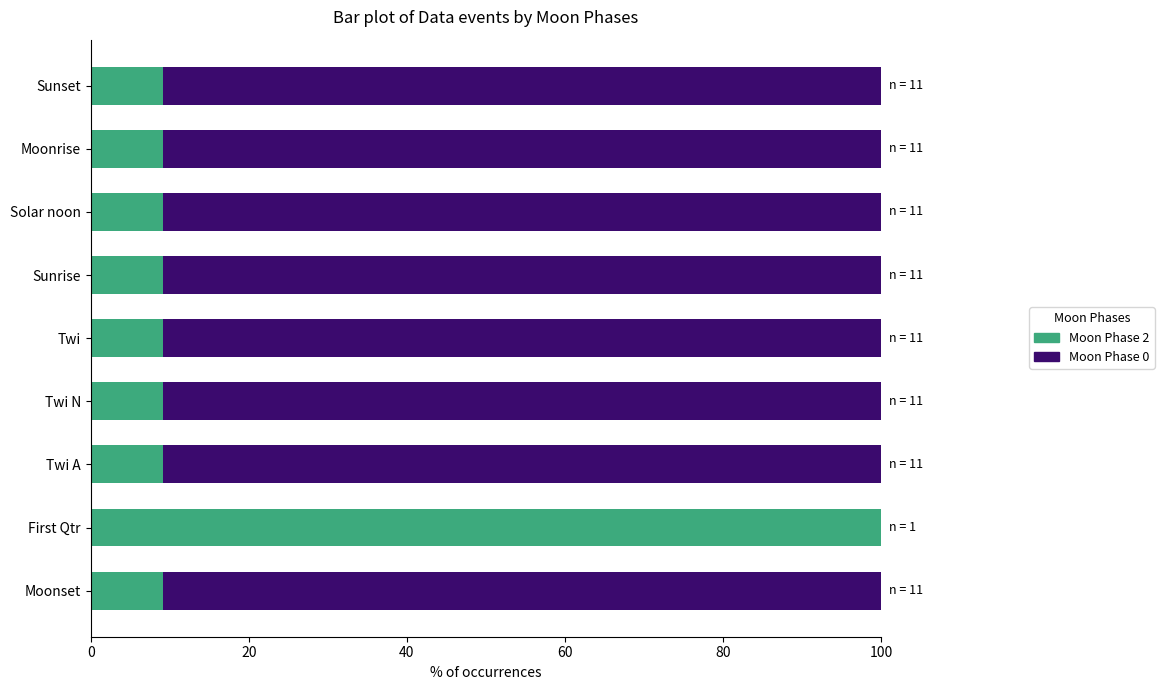

The value of Moon Phase 2 at Twi is 3.2. True or false?

False